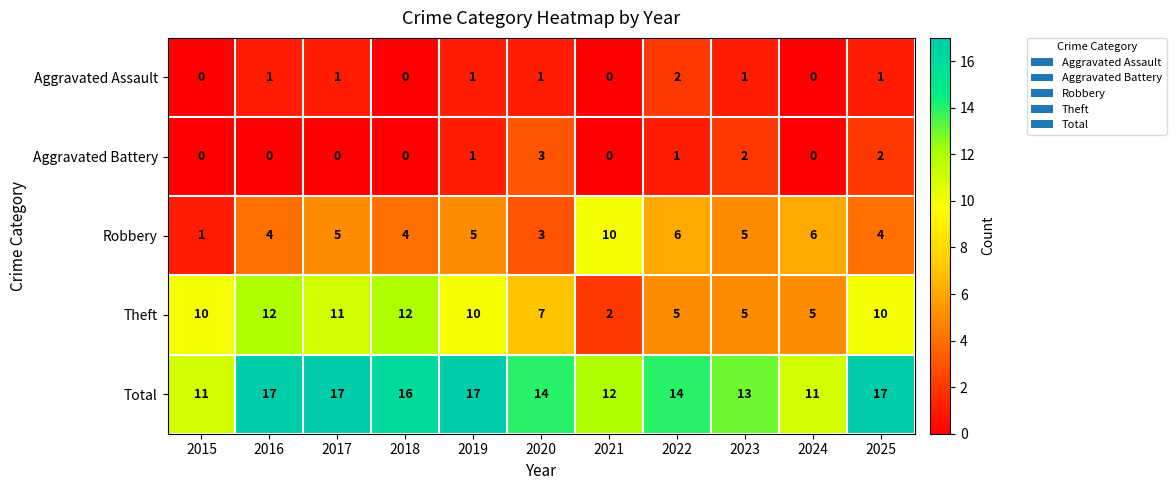

At which label does Aggravated Battery reach its peak?

2020